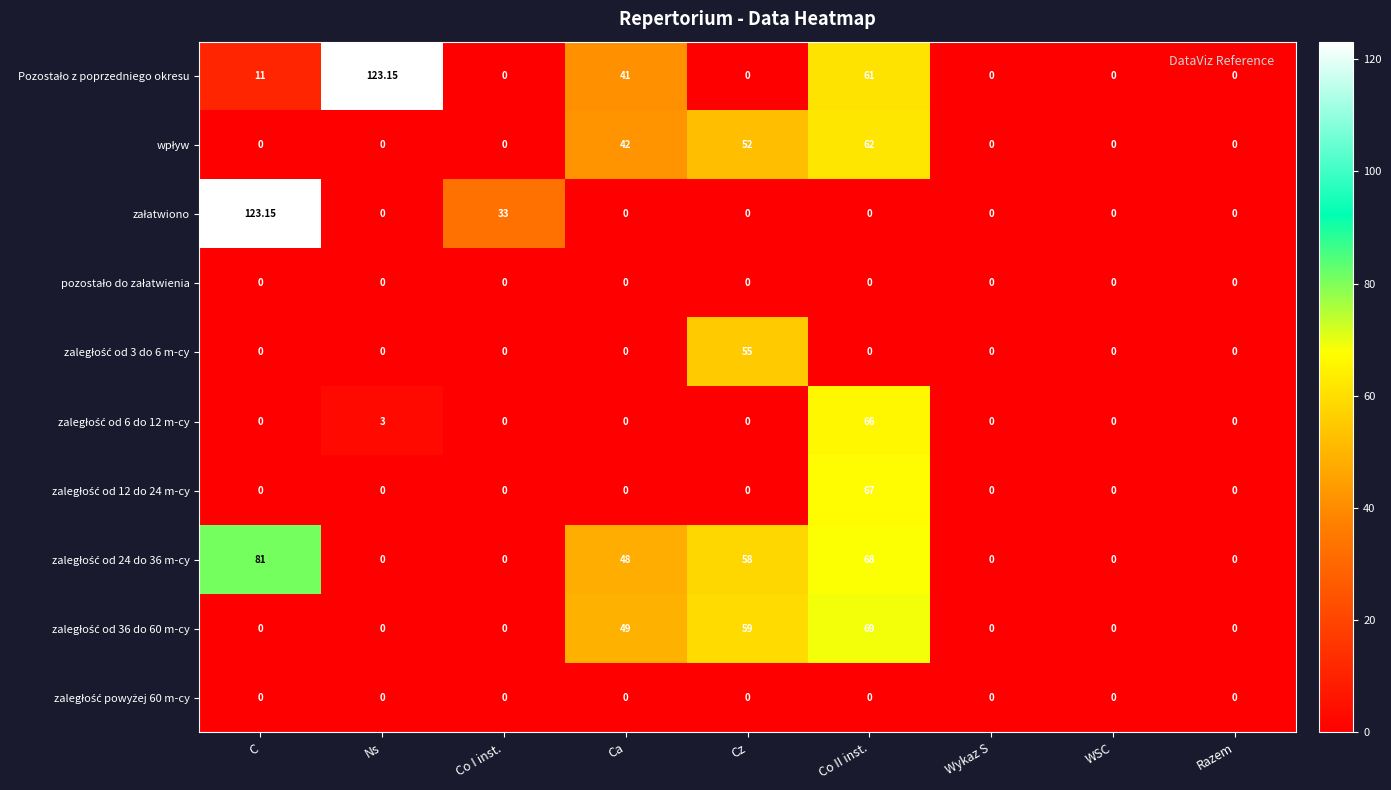

Which series has the largest total across all categories?

zaległość od 24 do 36 m-cy